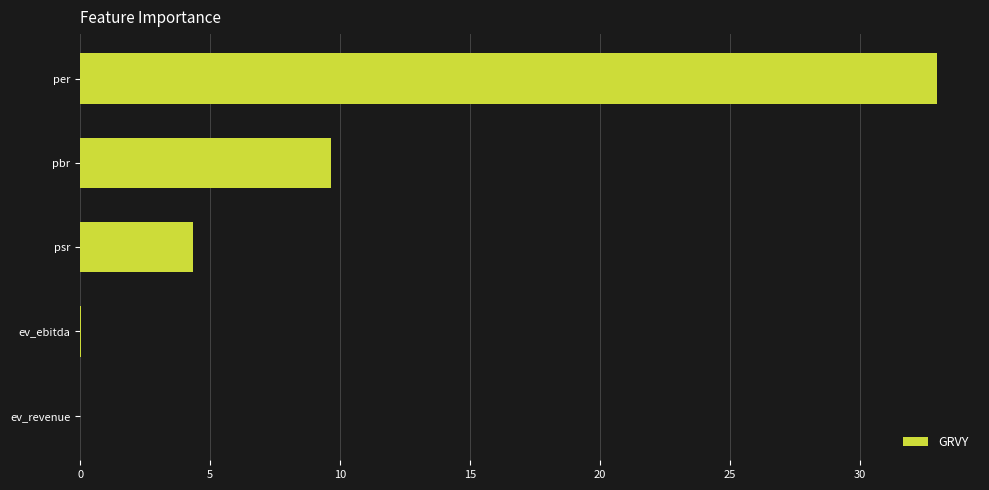

True or false: the data shows 0.0 at ev_ebitda.

True